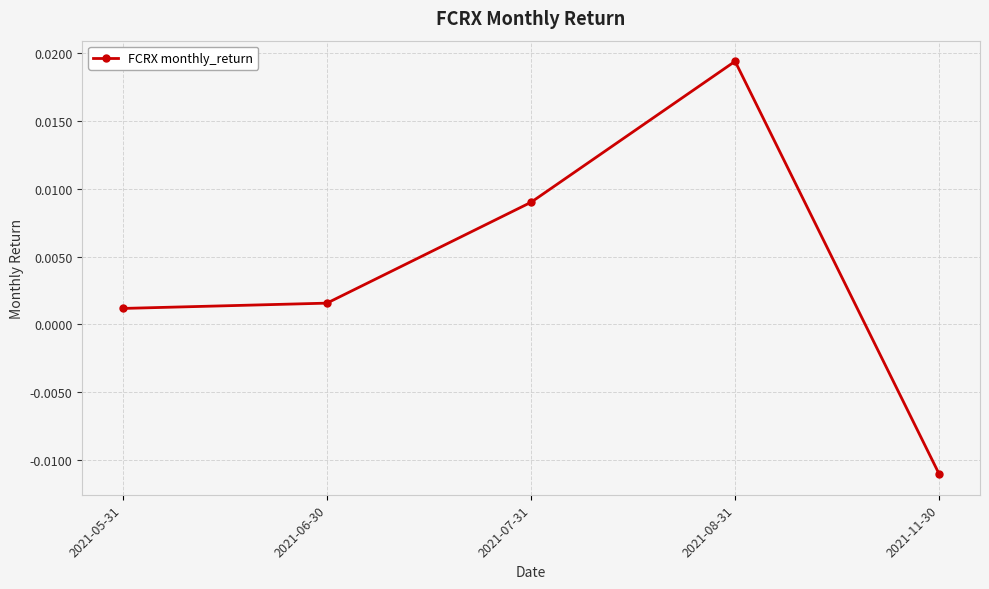

How many data points are above 0?

4